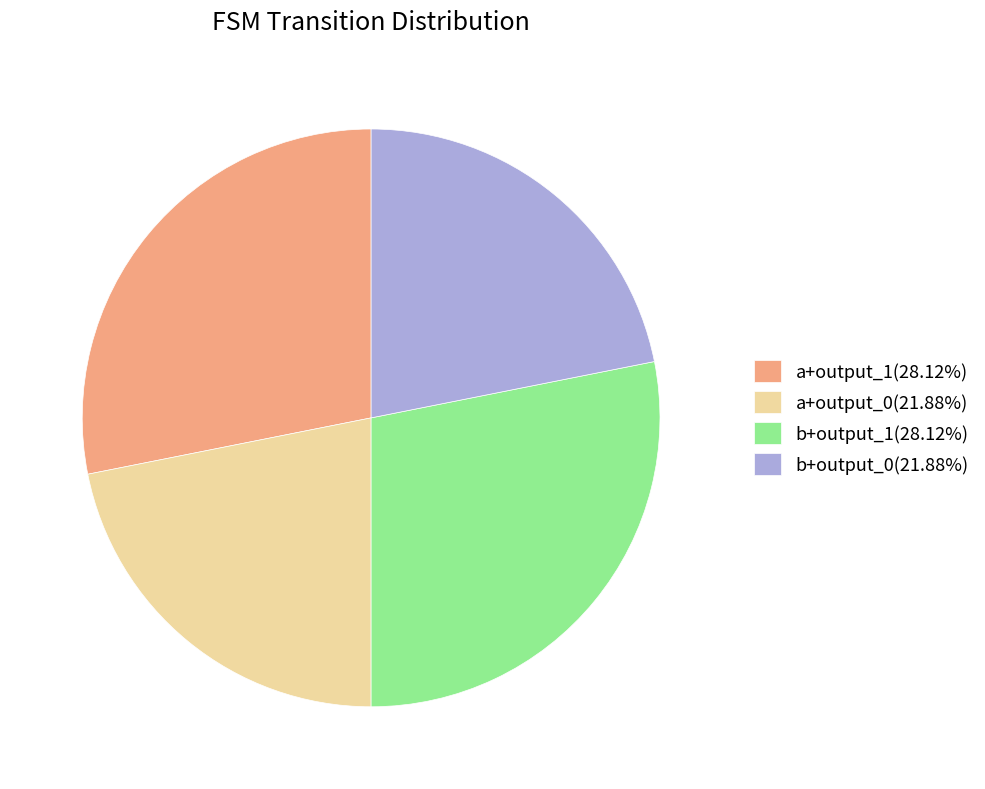

Combined, do a+output_0(21.88%) and b+output_0(21.88%) account for over 50%?

No